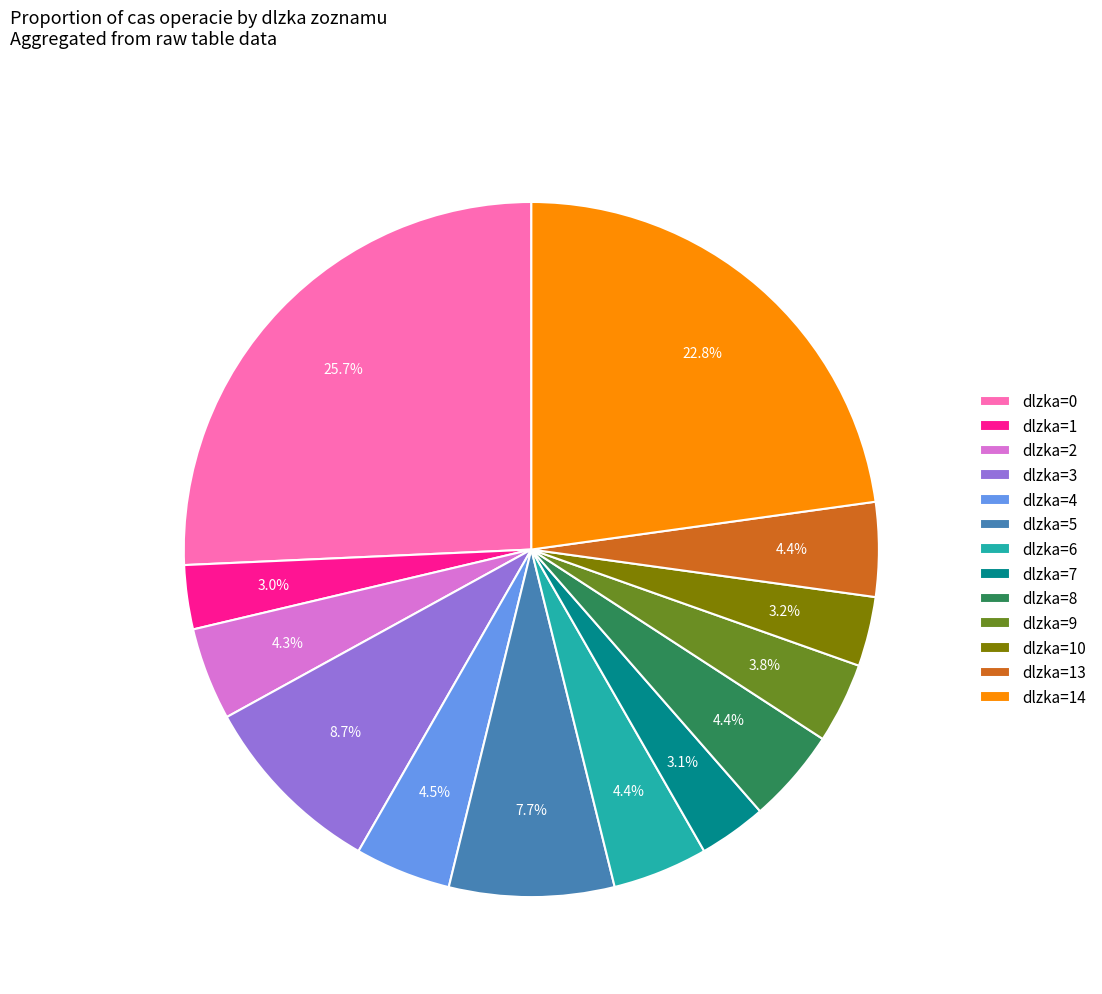

To the nearest percent, what is the difference between the dlzka=4 and dlzka=14 slice percentages?

18%